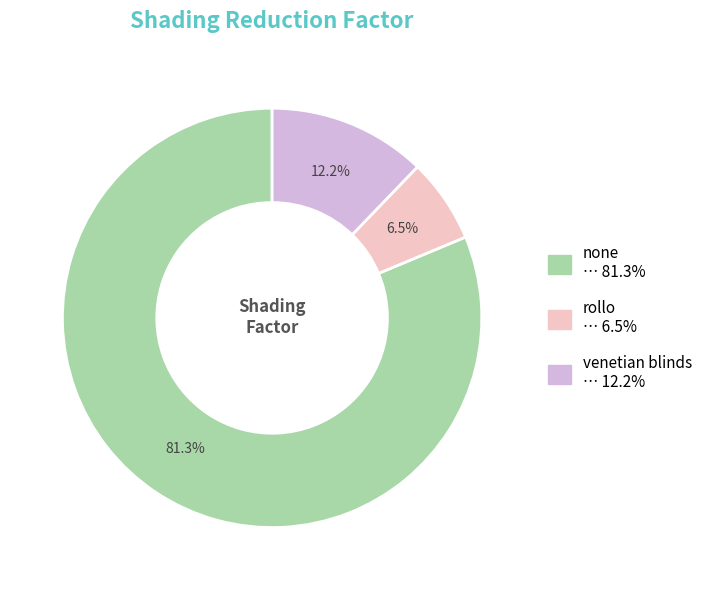

Which slice is the smallest?

rollo